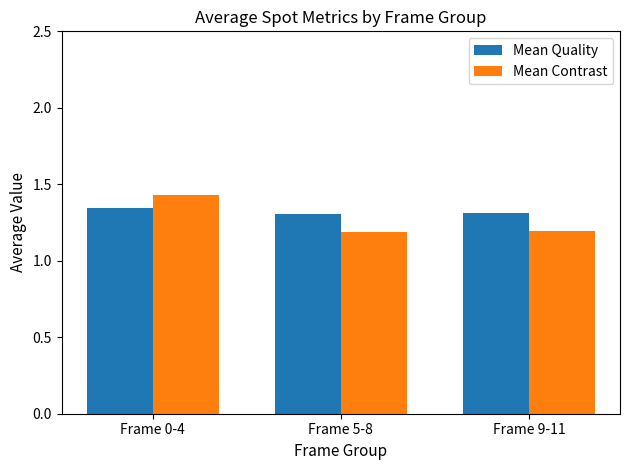

Does the chart contain stacked bars?

No